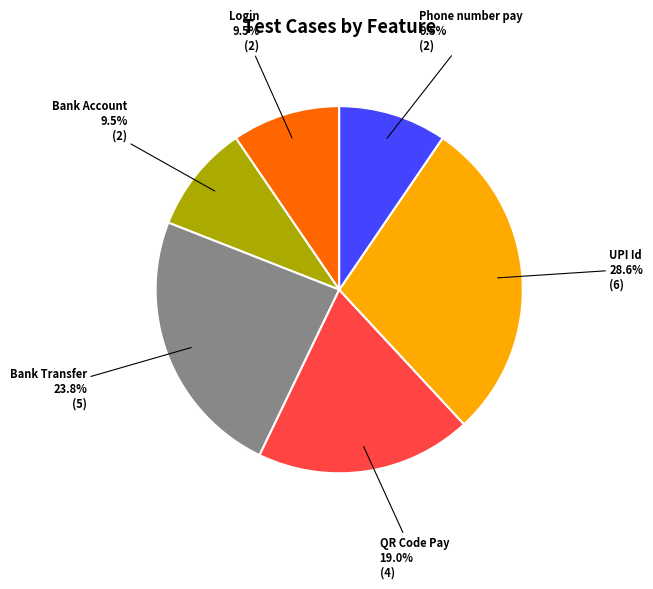

To the nearest percent, what is the combined percentage of Bank Account and QR Code Pay?

29%